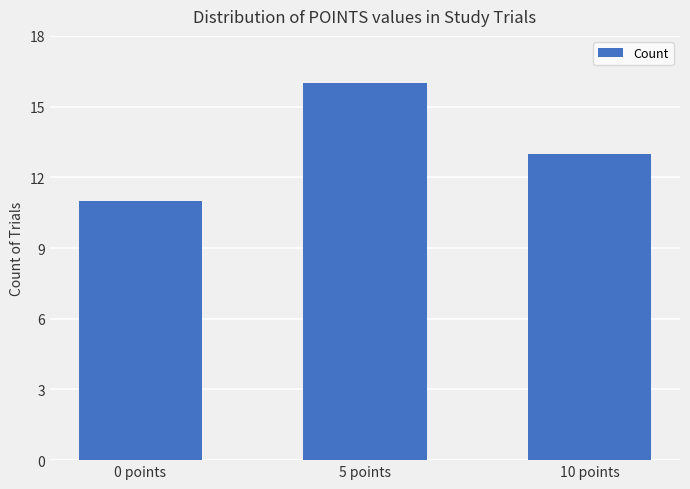

What is the ratio of the value at 10 points to the value at 5 points?

0.8